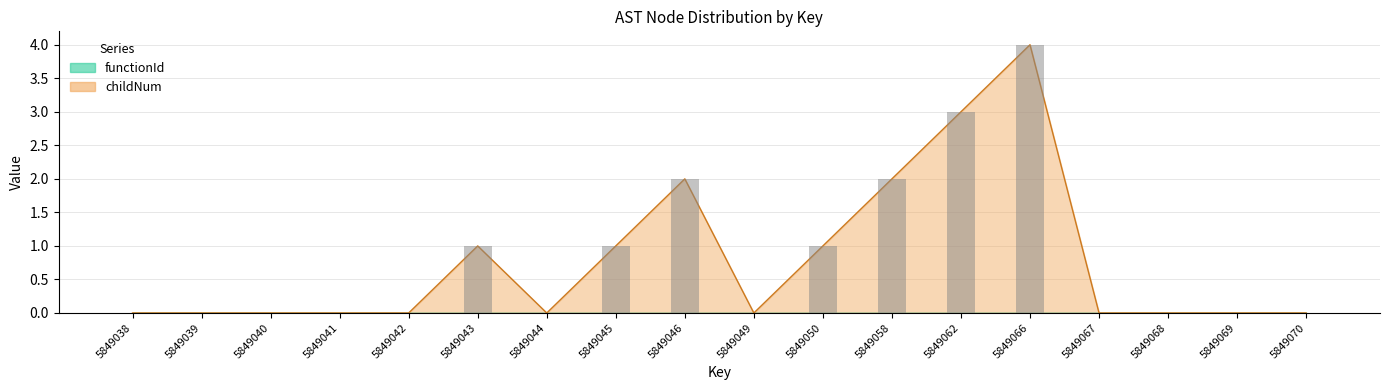

What is the value of the 14th bar from the left?

4